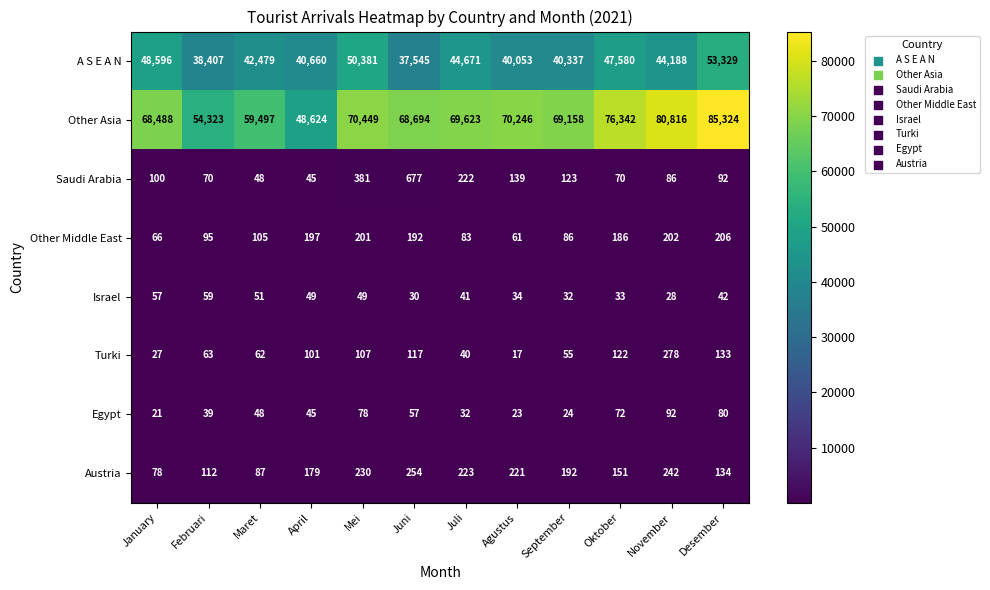

What is the minimum value shown in the chart?

17